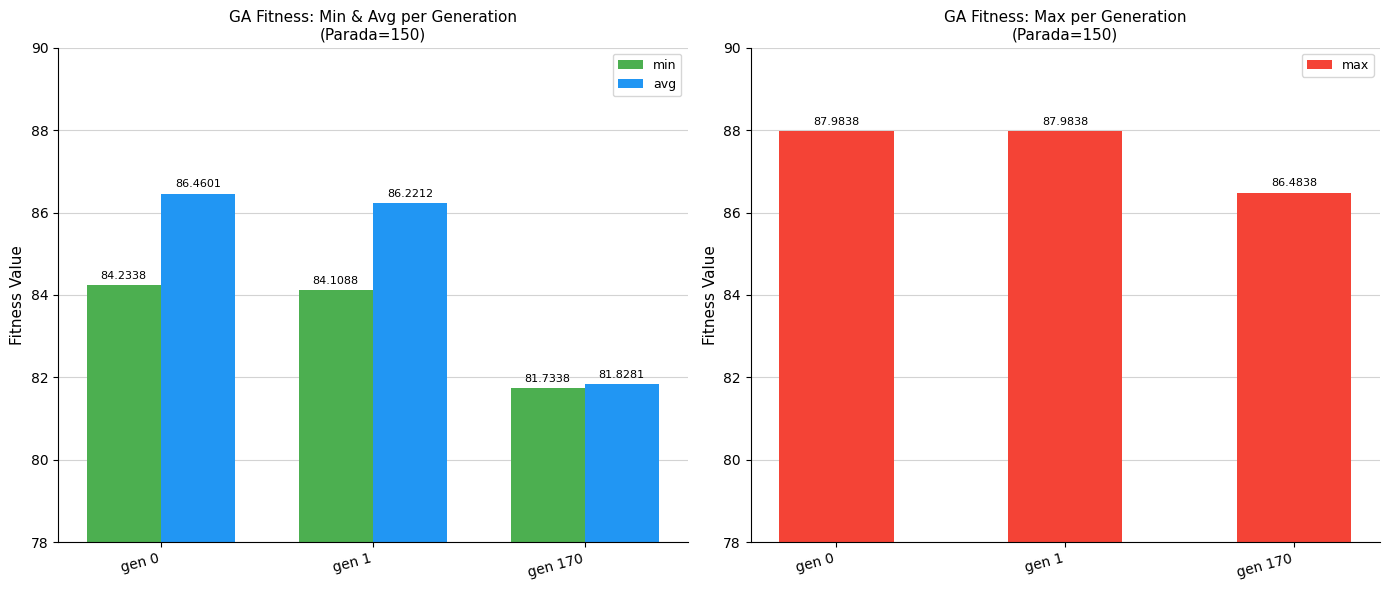

Is it true that min equals 25.7 at gen 1?

False